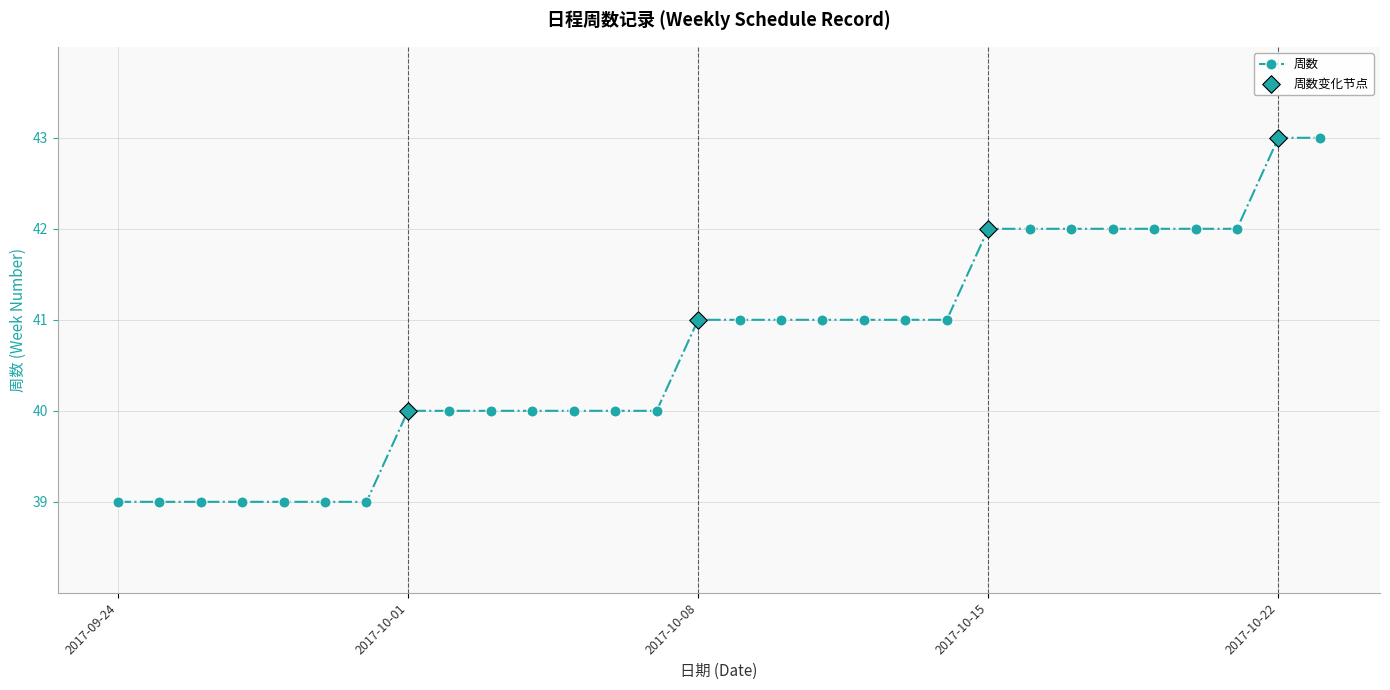

What is the value of the 29th point from the left?

43